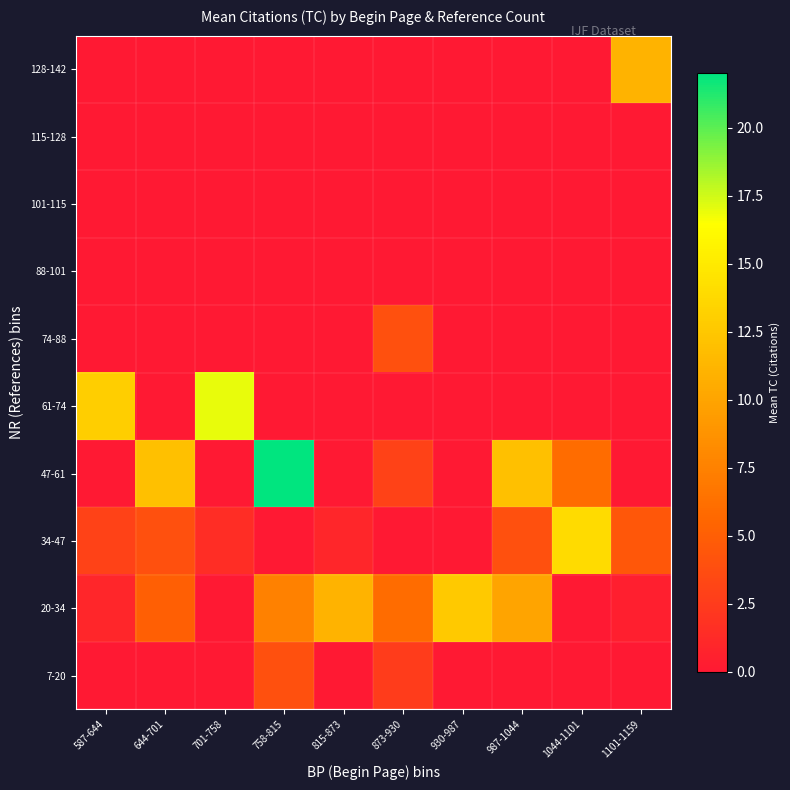

List the series in order of their peak value, lowest first.

88-101, 101-115, 115-128, 7-20, 74-88, 128-142, 20-34, 34-47, 61-74, 47-61